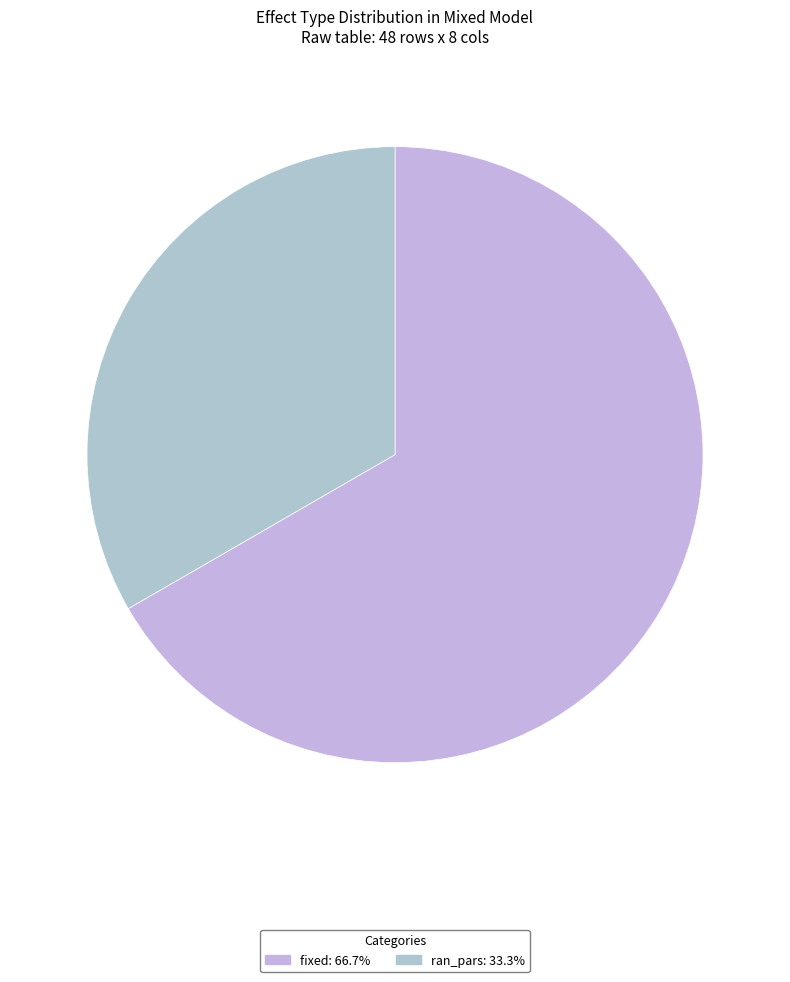

Which category accounts for the majority?

fixed